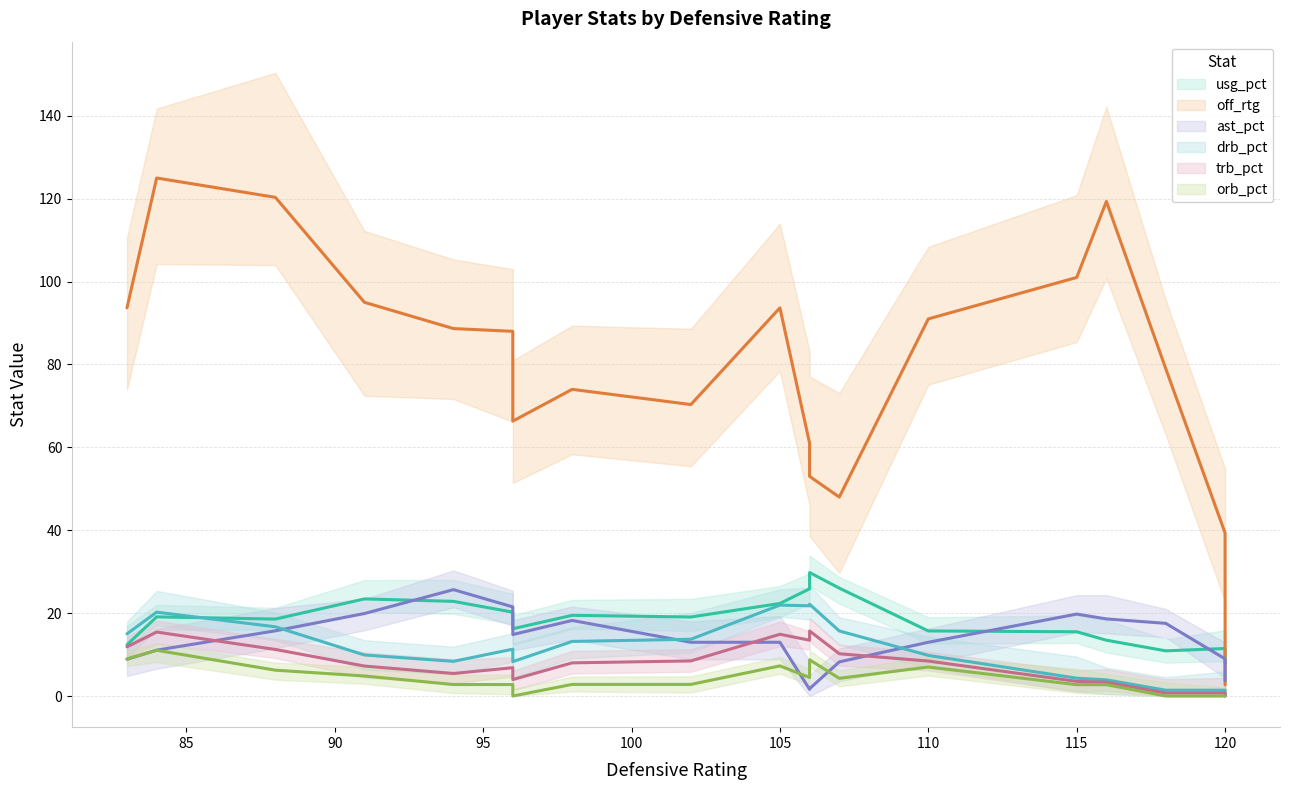

Is it true that drb_pct equals 9.0 at 94?

True